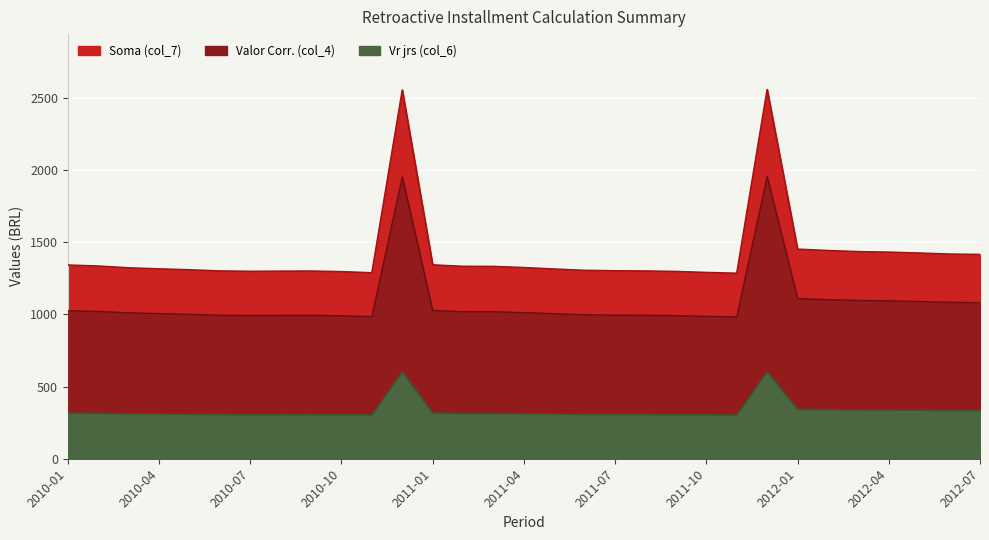

True or false: Valor Corr. (col_4) and Soma (col_7) cross at least once.

False